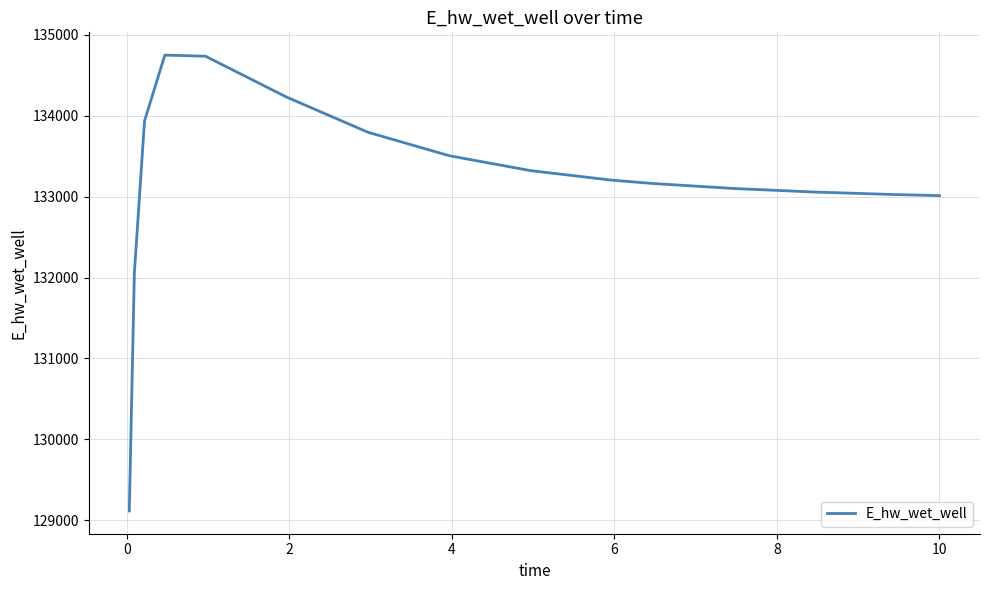

What is the difference between the maximum and minimum values?

5633.5